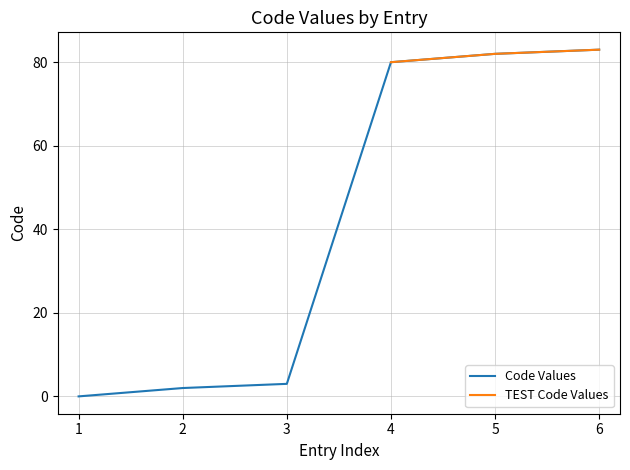

Count the number of values greater than 80.

2